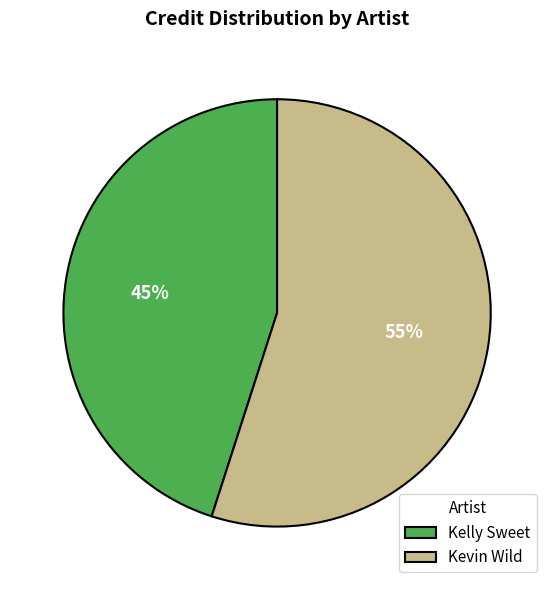

Is the sum of Kelly Sweet and Kevin Wild greater than half?

Yes